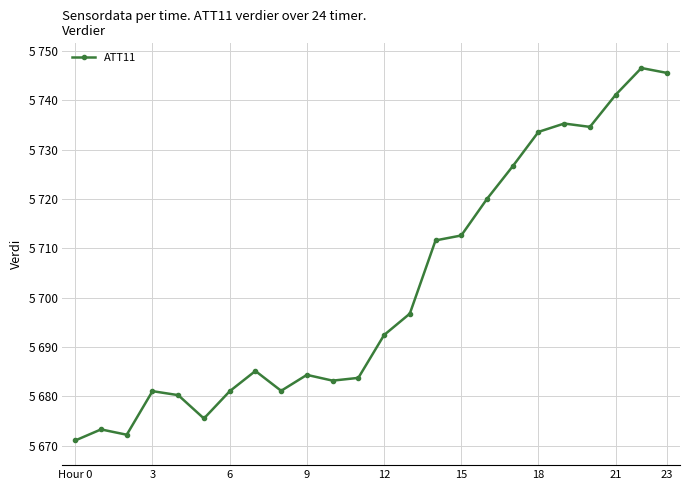

True or false: the data has more than 0 interior local peaks.

True